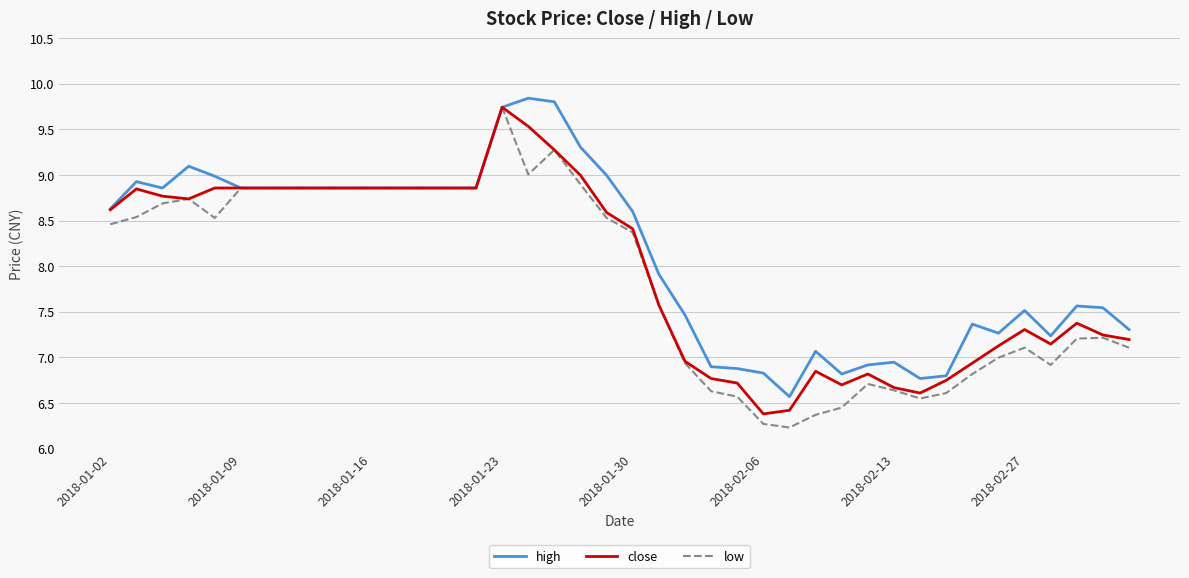

What is the maximum value shown in the chart?

9.8